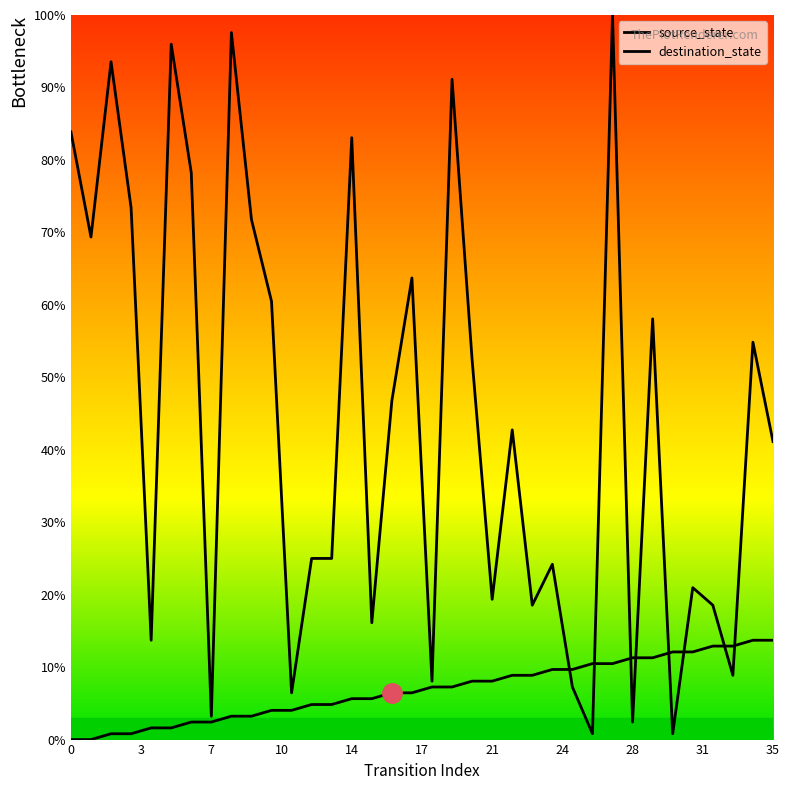

Is this an area chart (filled region under the line)?

No